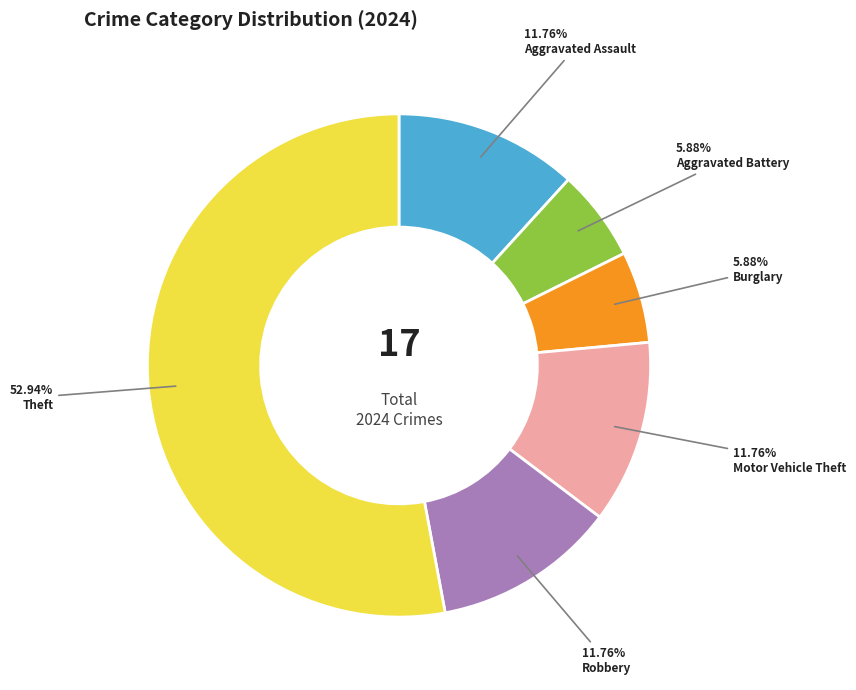

Is it true that Aggravated Battery is 6% of the pie?

True